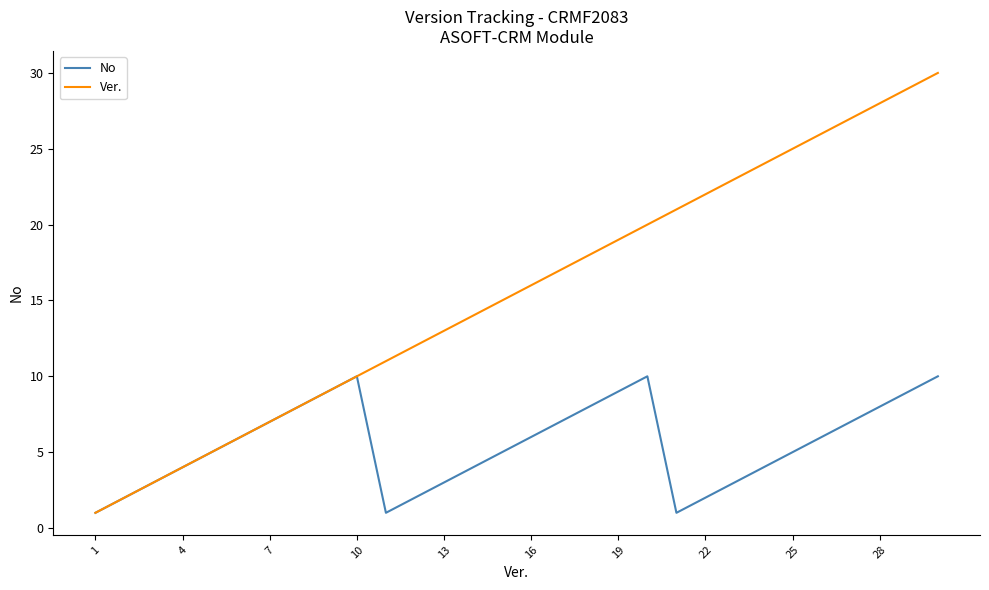

What are all the series names shown in the legend?

No, Ver.